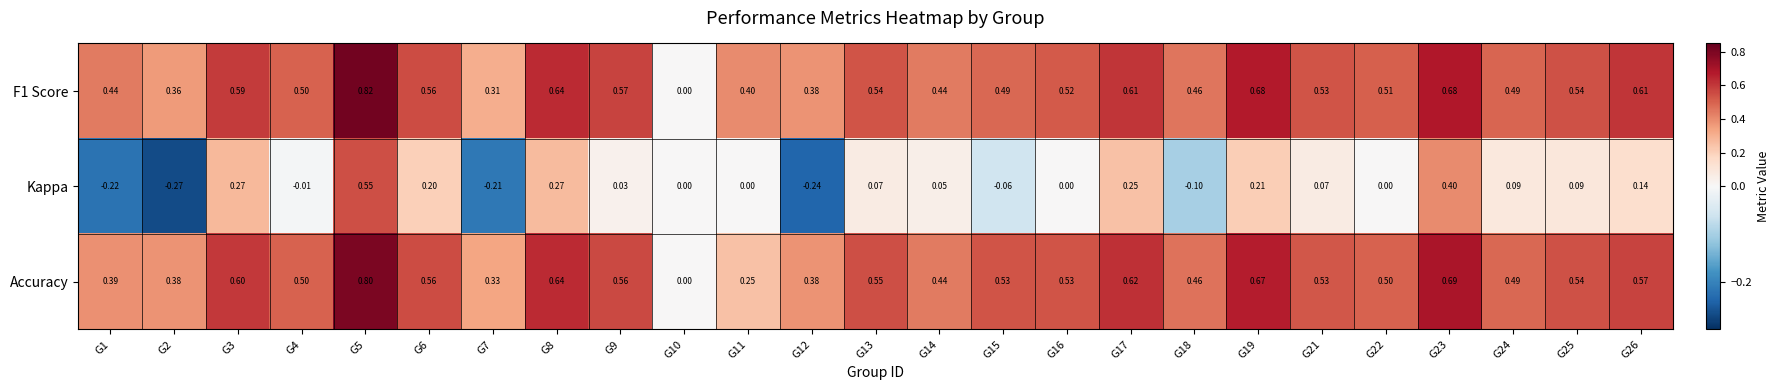

Is the value of F1 Score at G10 greater than the value of Kappa at G19?

No